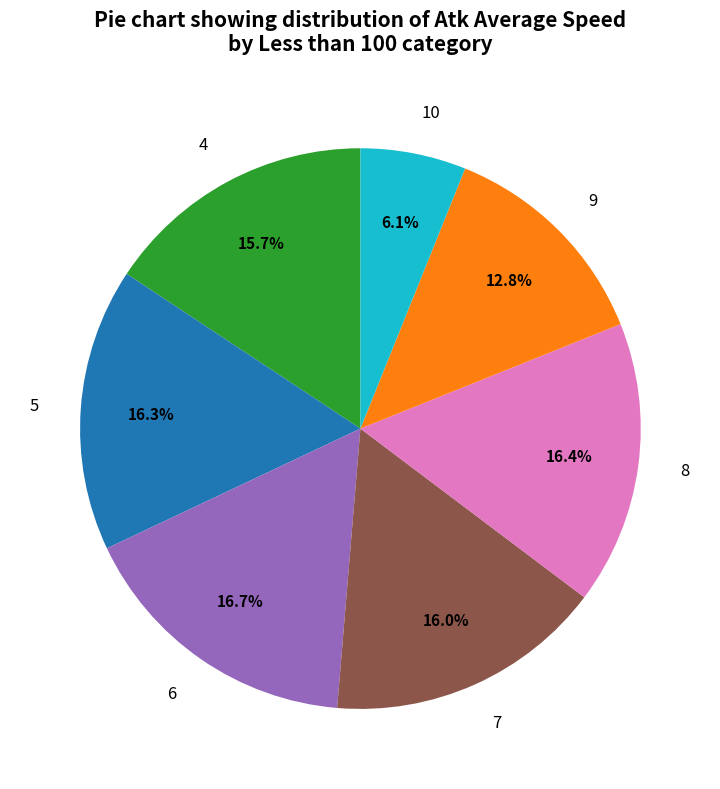

The 10 slice represents 1% of the pie. True or false?

False